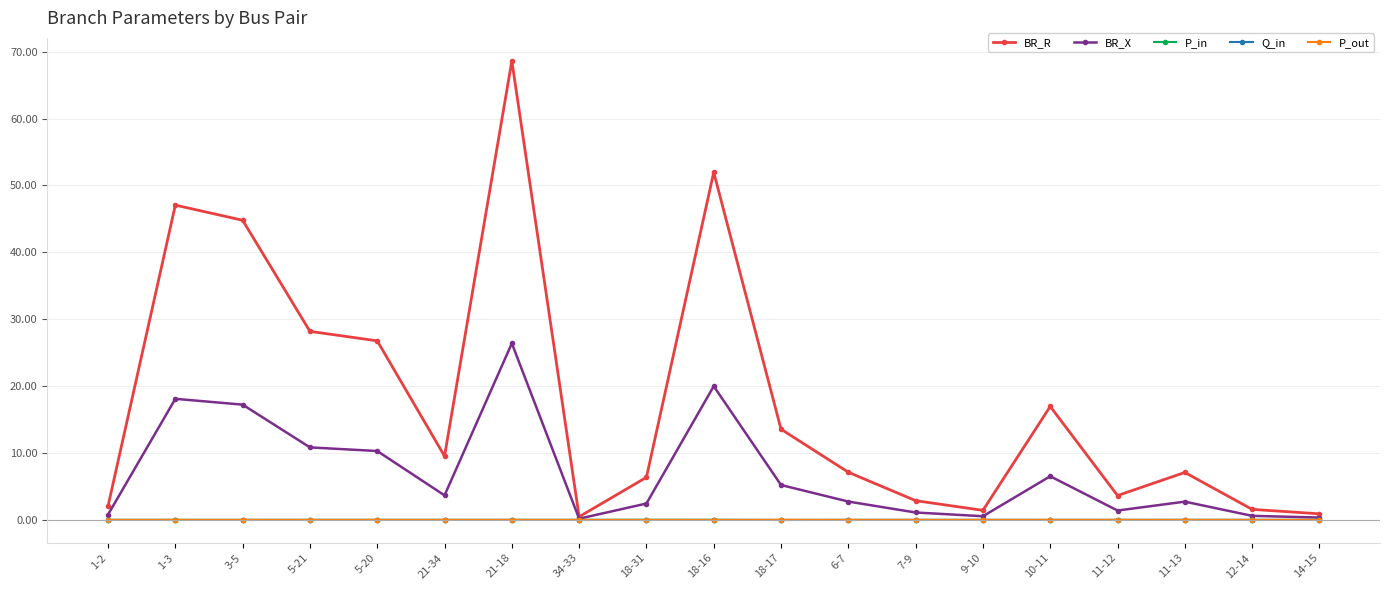

What position from the right is 18-17?

9